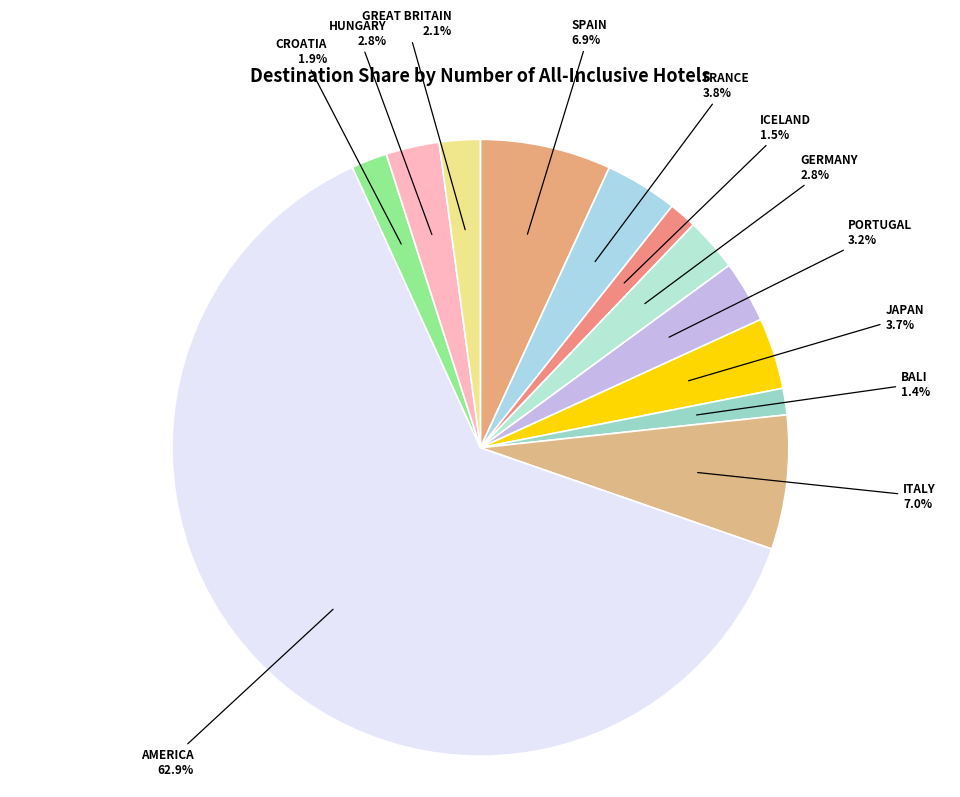

True or false: HUNGARY accounts for 3% of the total.

True